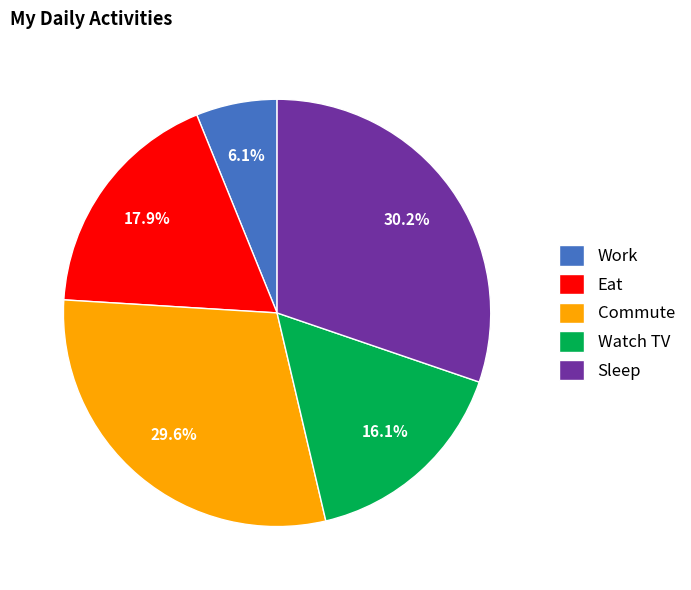

Rank the categories by value from highest to lowest.

Sleep, Commute, Eat, Watch TV, Work